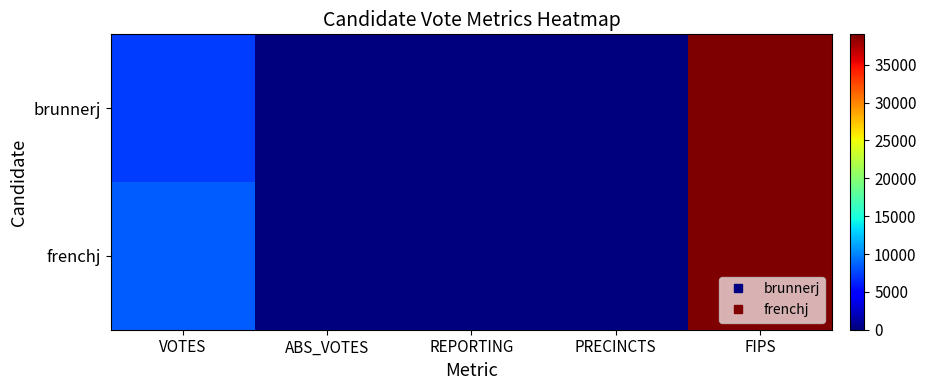

At which category is the sum across all series the highest?

FIPS